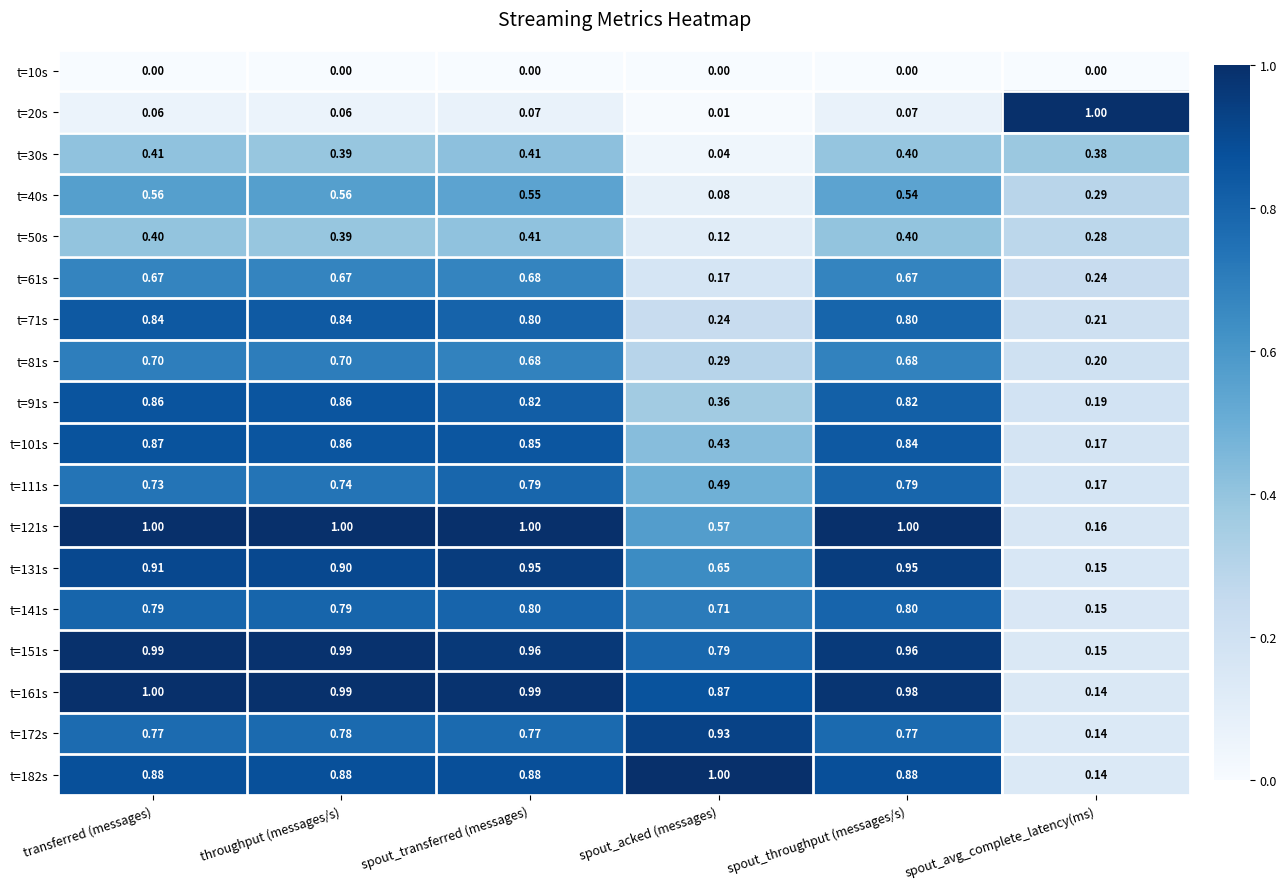

At which label does t=172s reach its peak?

spout_acked (messages)